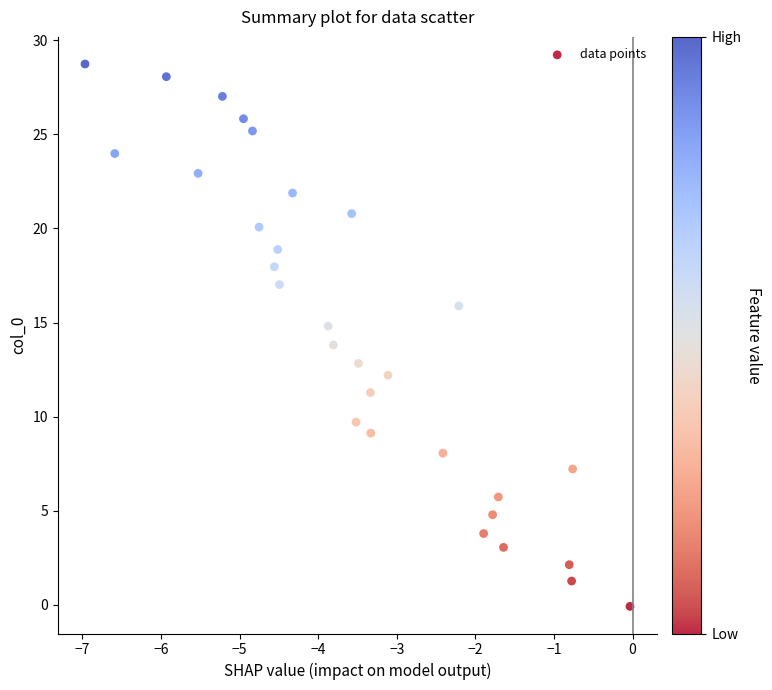

List the coordinates of all points as (X, Y) pairs, reading left to right.

(-7.0, 28.7)  (-6.6, 24.0)  (-5.9, 28.1)  (-5.5, 22.9)  (-5.2, 27.0)  (-5.0, 25.8)  (-4.8, 25.2)  (-4.8, 20.1)  (-4.6, 18.0)  (-4.5, 18.9)  (-4.5, 17.0)  (-4.3, 21.9)  (-3.9, 14.8)  (-3.8, 13.8)  (-3.6, 20.8)  (-3.5, 9.7)  (-3.5, 12.8)  (-3.3, 11.3)  (-3.3, 9.1)  (-3.1, 12.2)  (-2.4, 8.1)  (-2.2, 15.9)  (-1.9, 3.8)  (-1.8, 4.8)  (-1.7, 5.7)  (-1.6, 3.1)  (-0.8, 2.1)  (-0.8, 1.3)  (-0.8, 7.2)  (-0.0, -0.1)